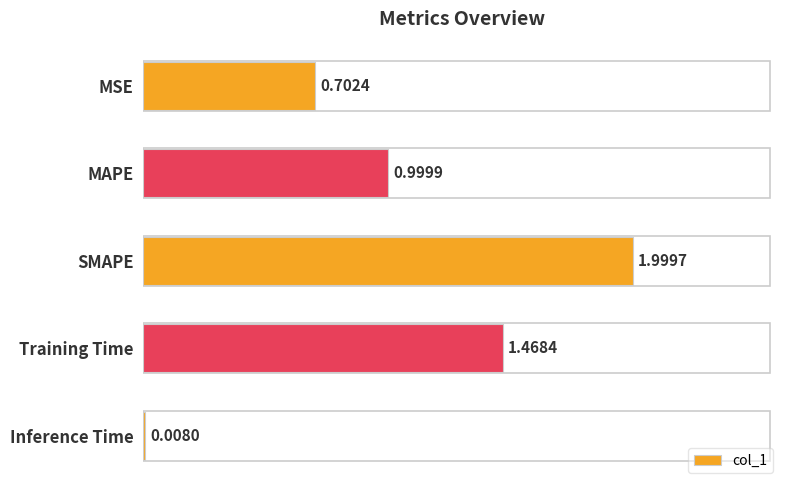

Are the bars grouped side by side (vs. stacked)?

No